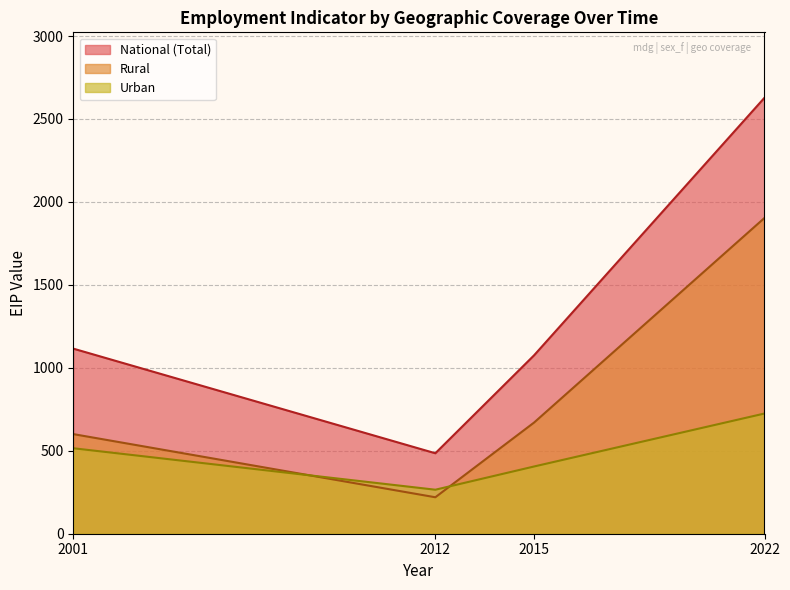

What is the minimum value shown in the chart?

219.8